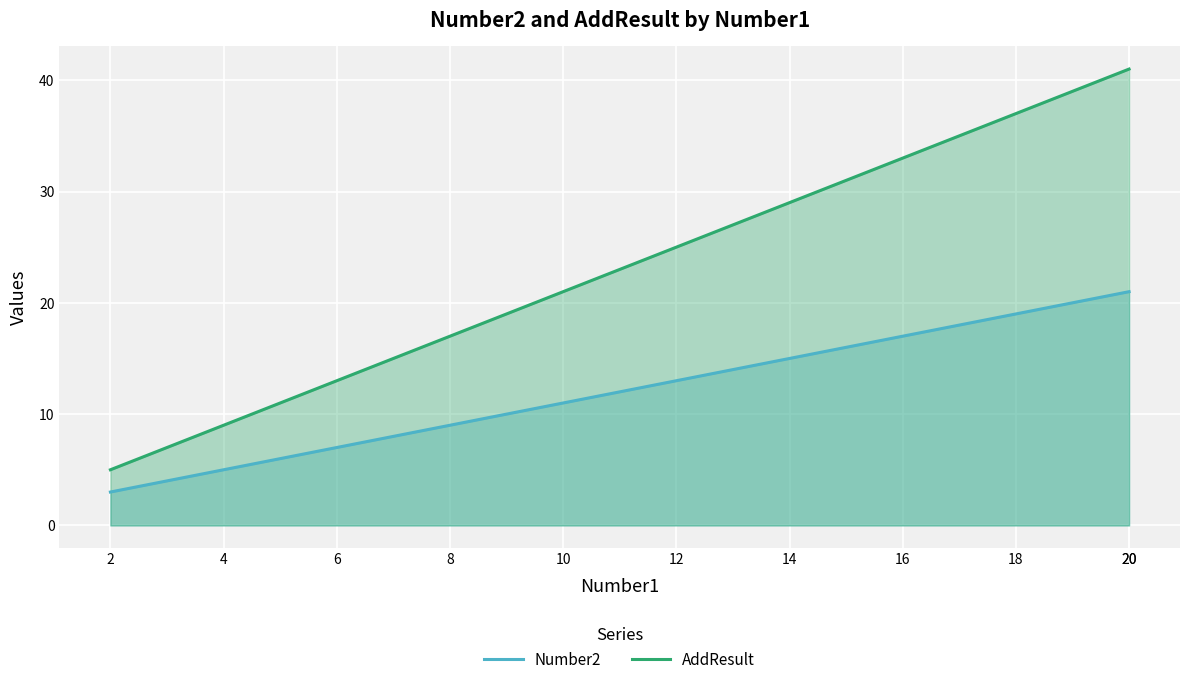

List the labels in order of Number2 value, smallest first.

2, 4, 6, 8, 10, 12, 14, 16, 18, 20, 20